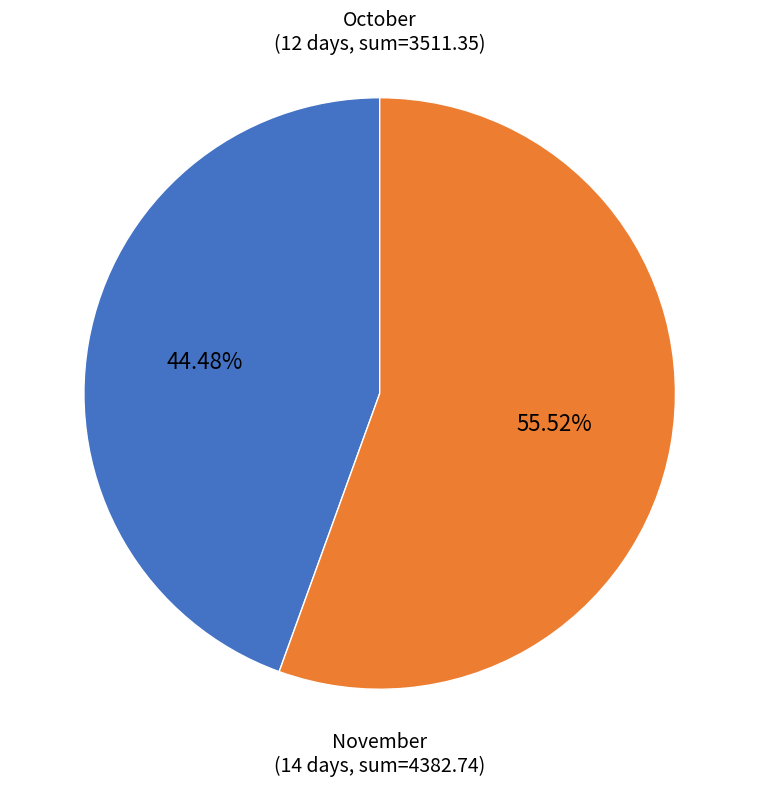

Does any single category account for the majority?

Yes